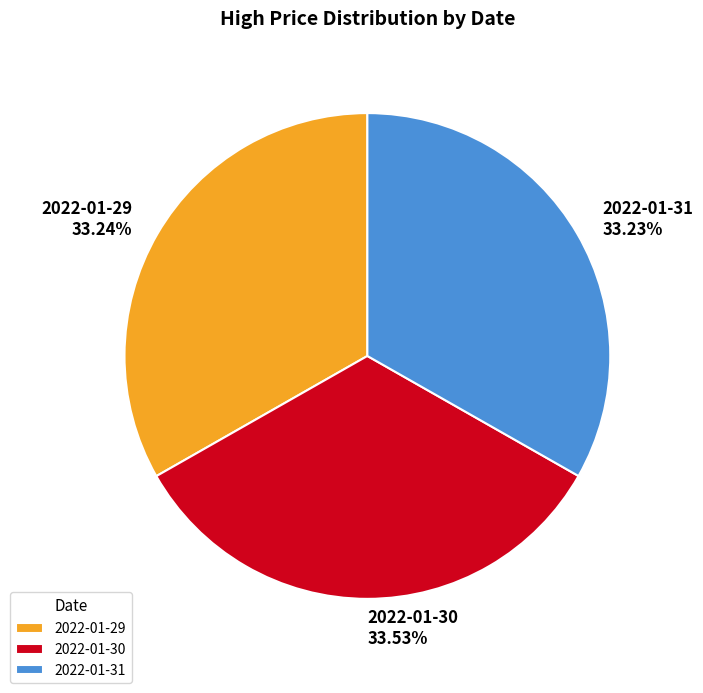

Approximately how many times larger is the value at 2022-01-31 compared to 2022-01-30?

1.0